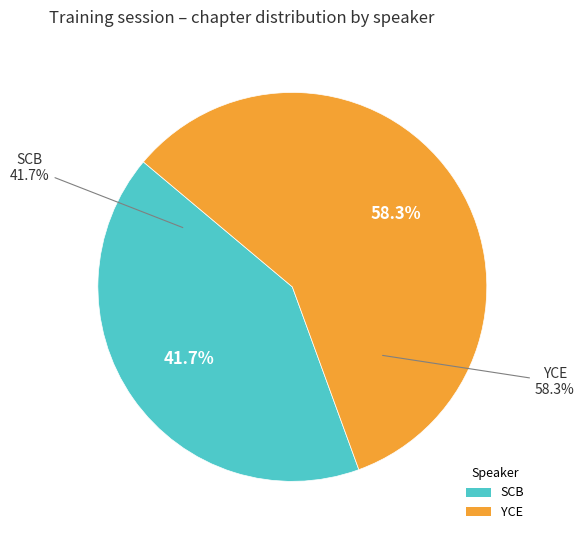

What percentage is the YCE slice, to the nearest percent?

58%